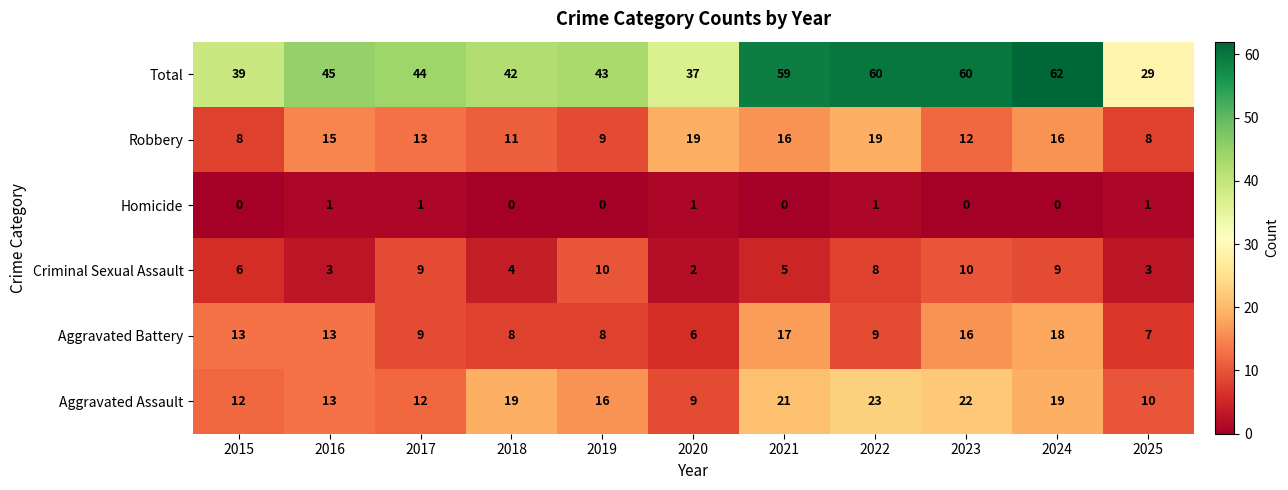

Count the number of categories in the chart.

11